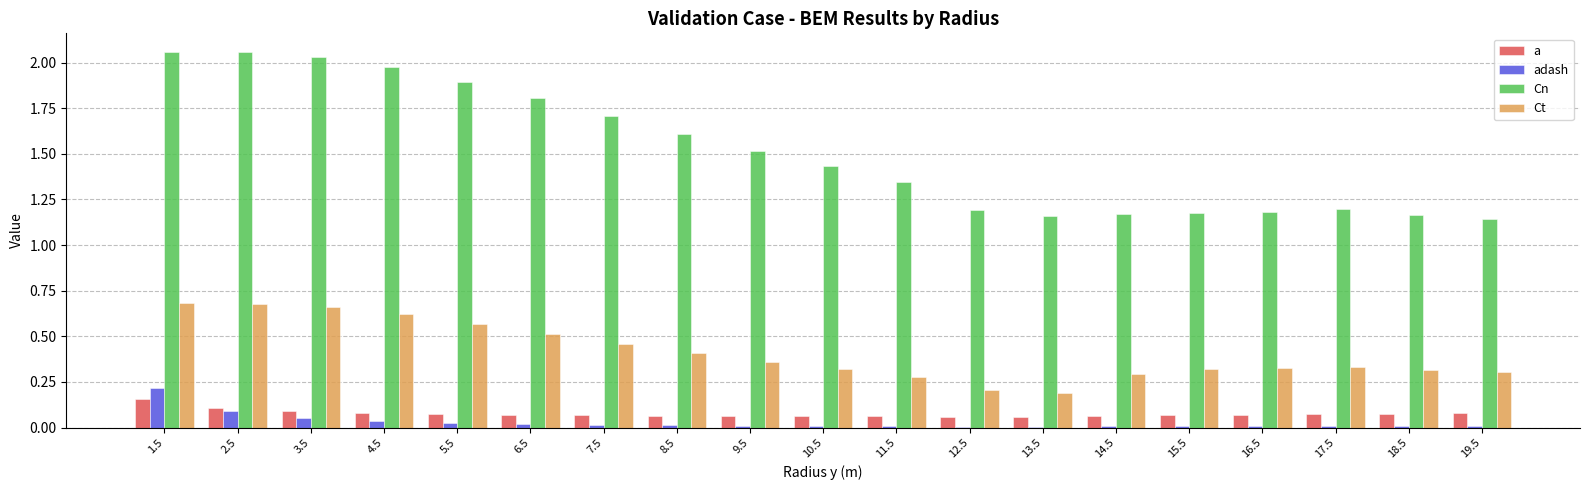

How many categories are shown in the chart?

19